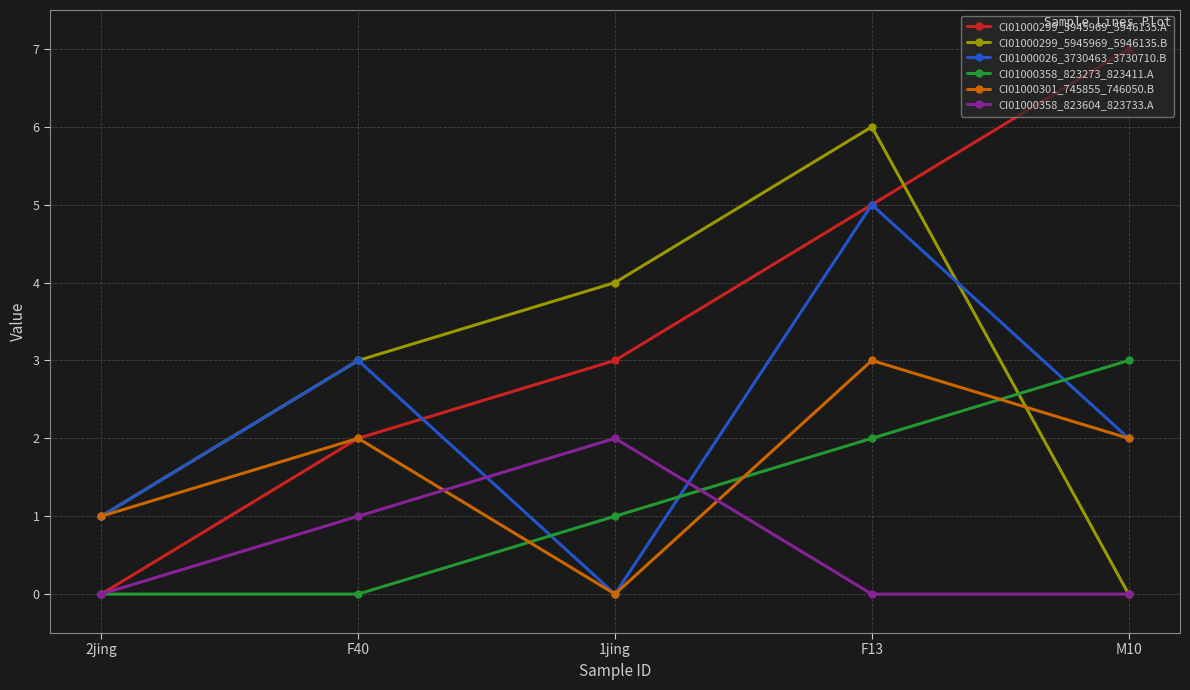

Which category has the highest value in the CI01000358_823273_823411.A series?

M10